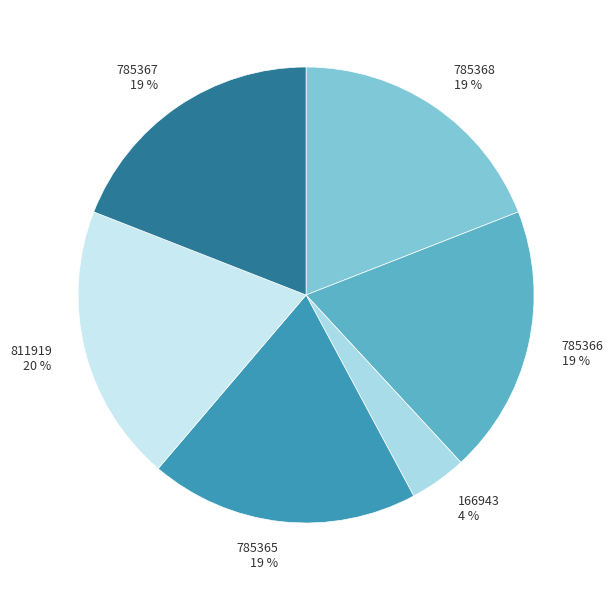

Between 166943 and 785366, which is larger?

785366